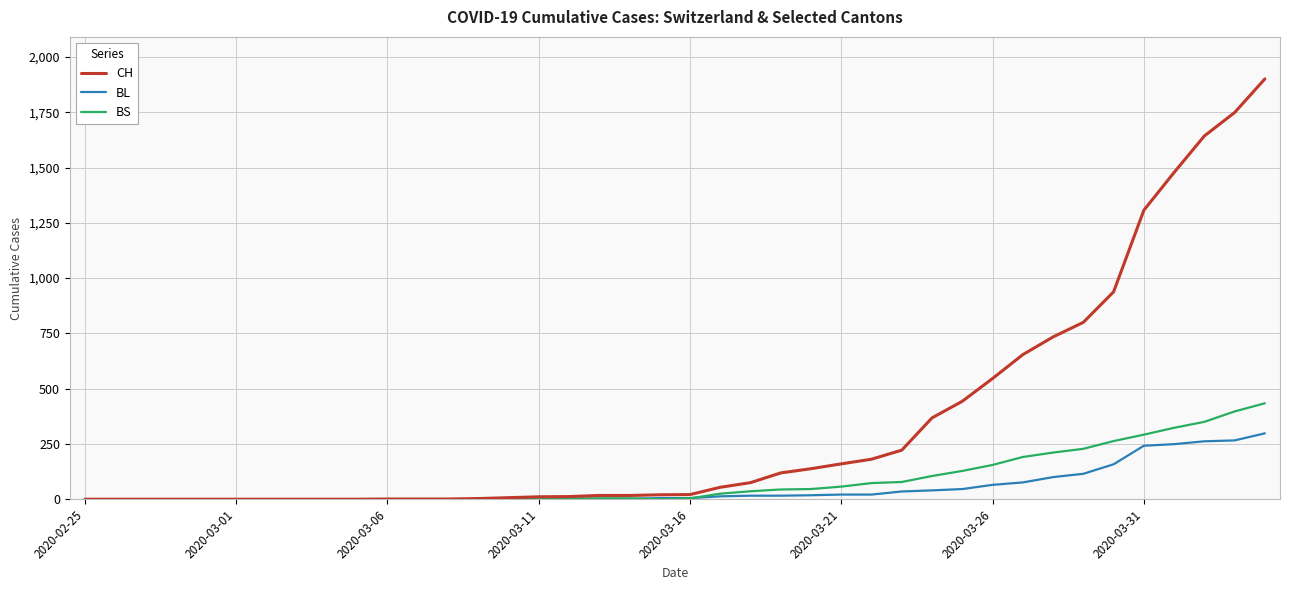

Which series has the largest total across all categories?

CH